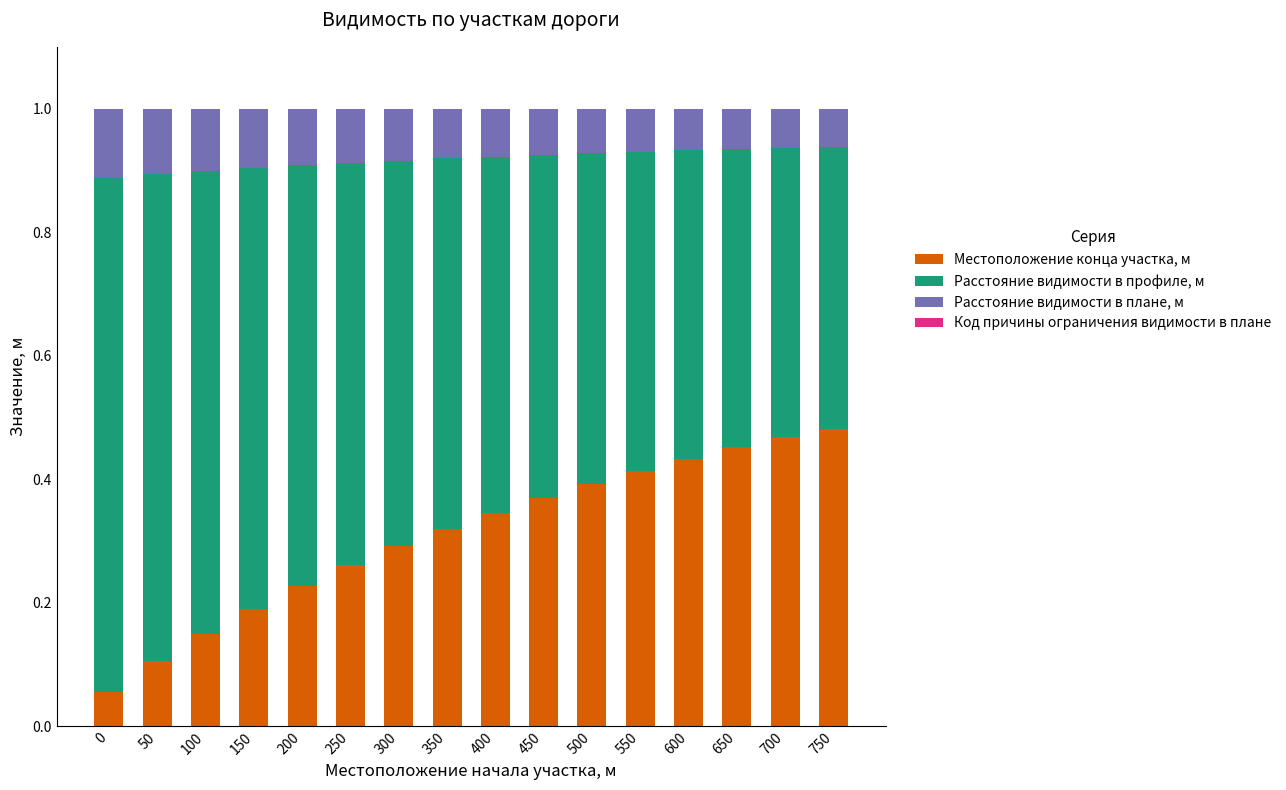

How many Расстояние видимости в профиле, м values are between 0 and 1?

16